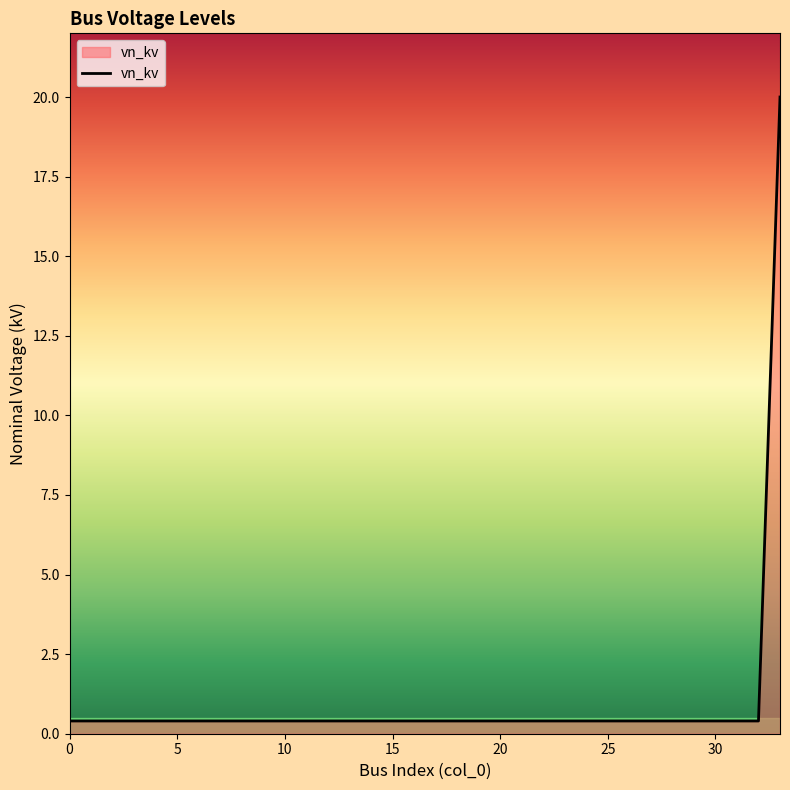

What is the difference between the maximum and minimum values?

19.6